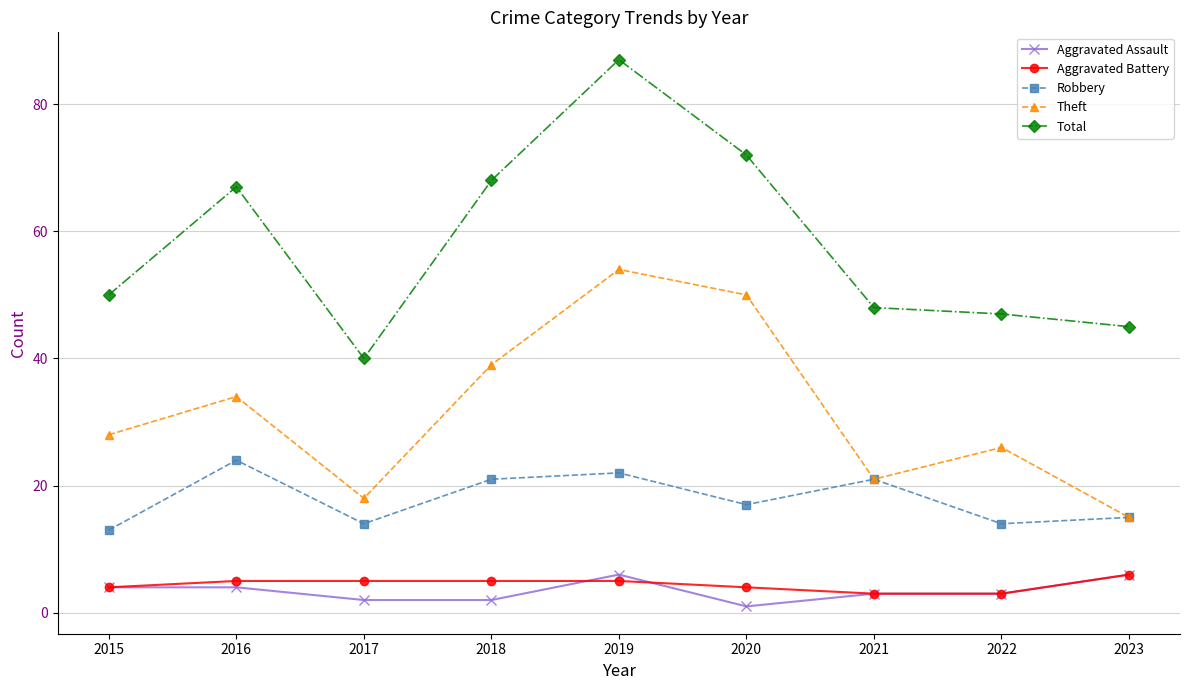

How many data points does each series have?

9